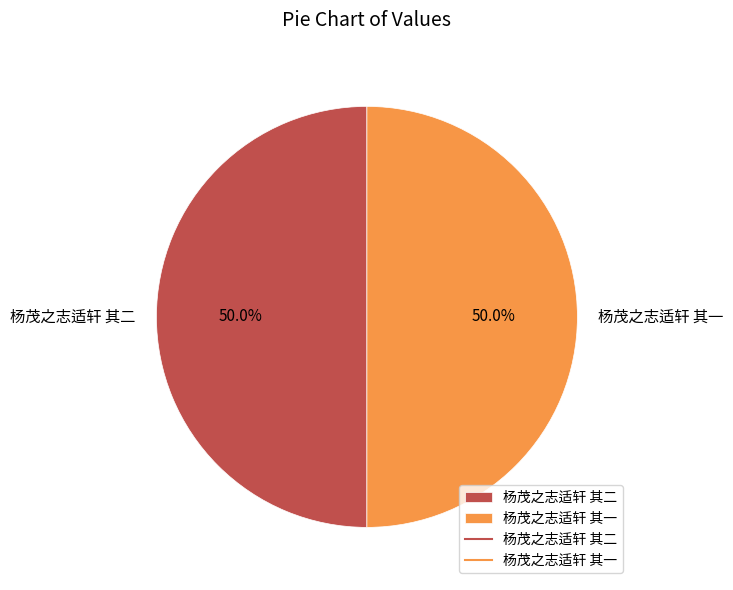

Approximately how many times larger is the value at 杨茂之志适轩 其二 compared to 杨茂之志适轩 其一?

1.0